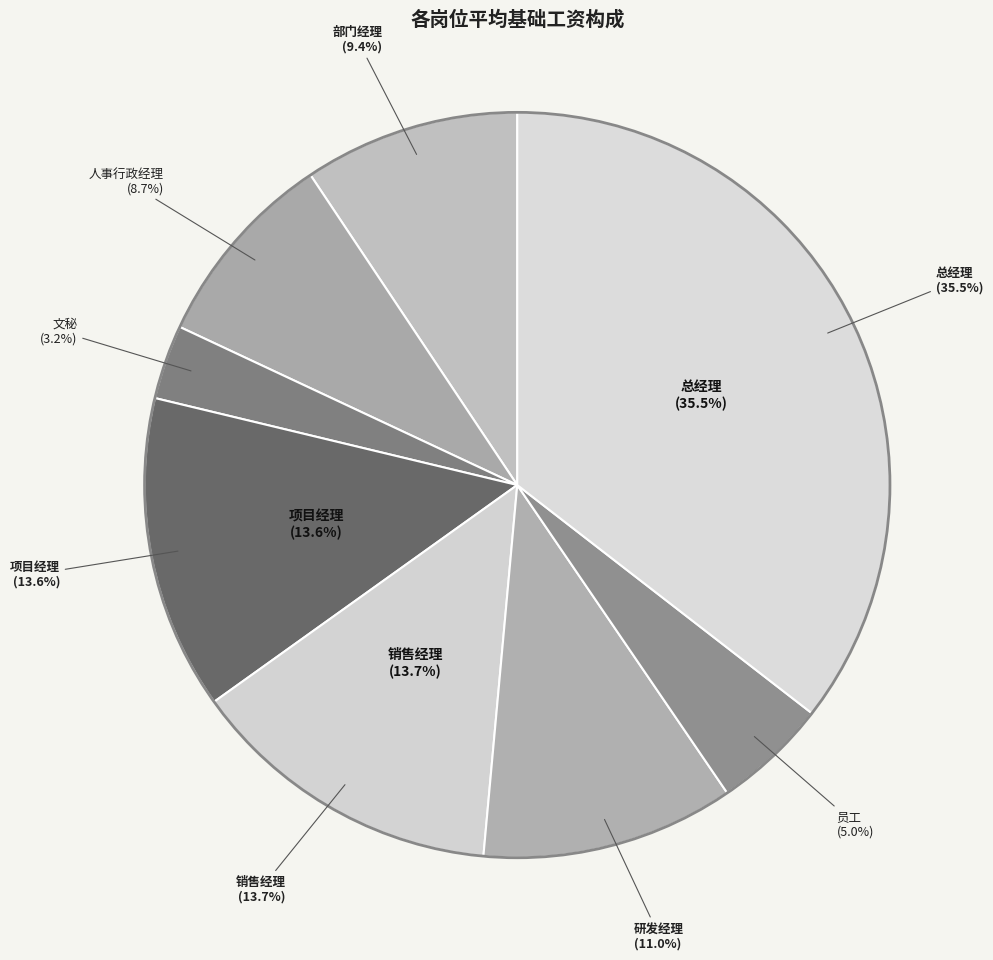

Is the sum of 销售经理 and 研发经理 greater than half?

No